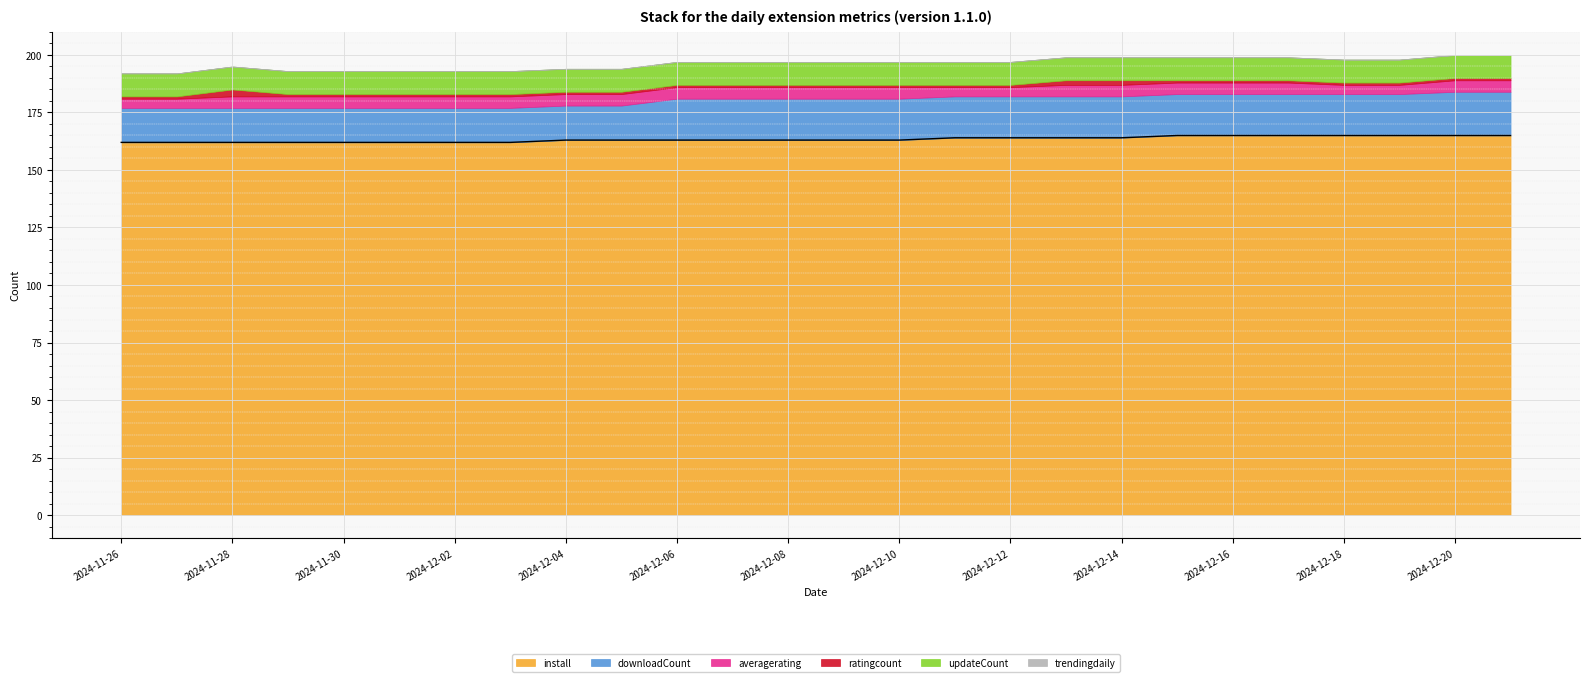

What is the value of the 19th point from the left?

164